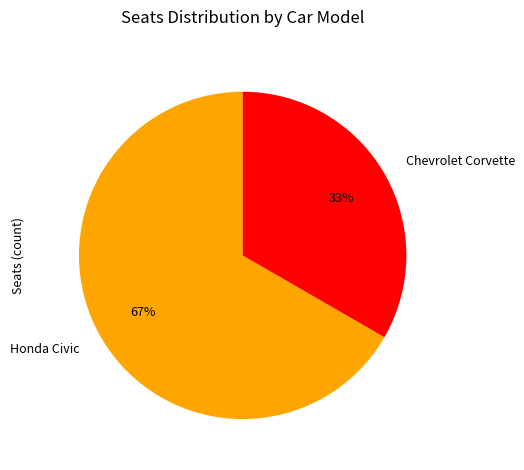

Is Honda Civic the majority of the pie?

Yes